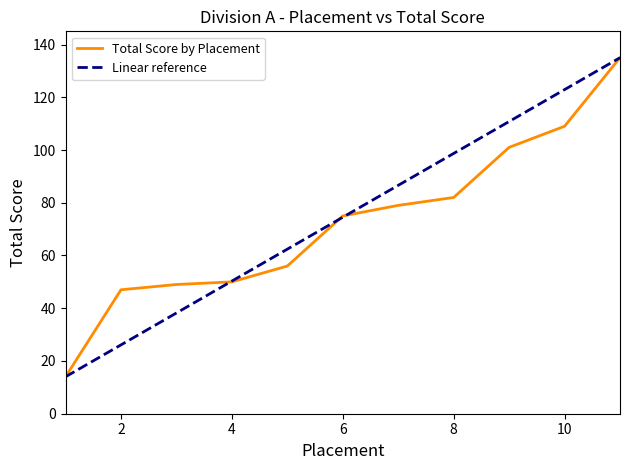

List the labels in order of value, smallest first.

1, 2, 3, 4, 5, 6, 7, 8, 9, 10, 11